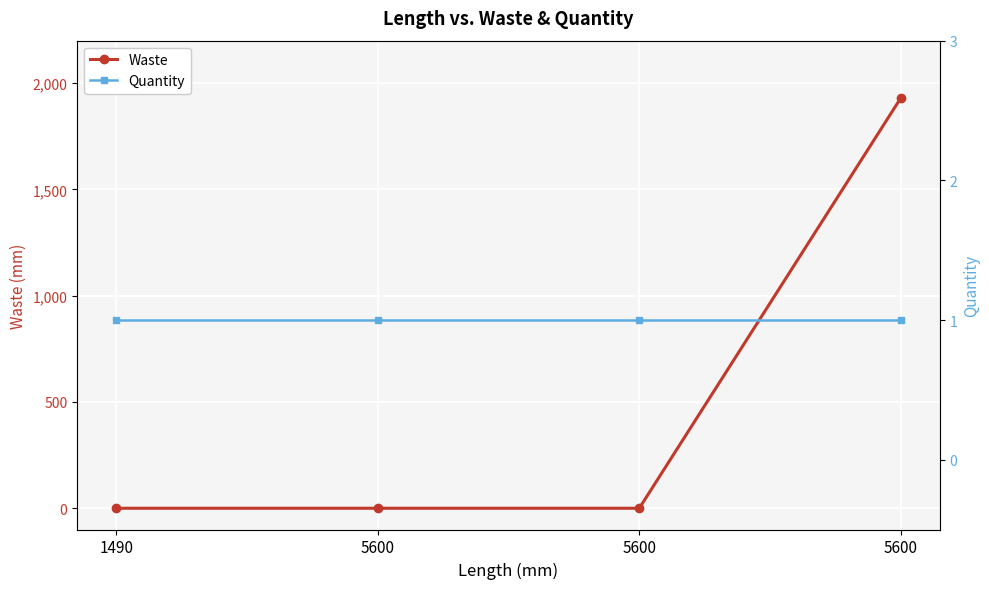

True or false: Waste has a value of 998 at 1490.

False